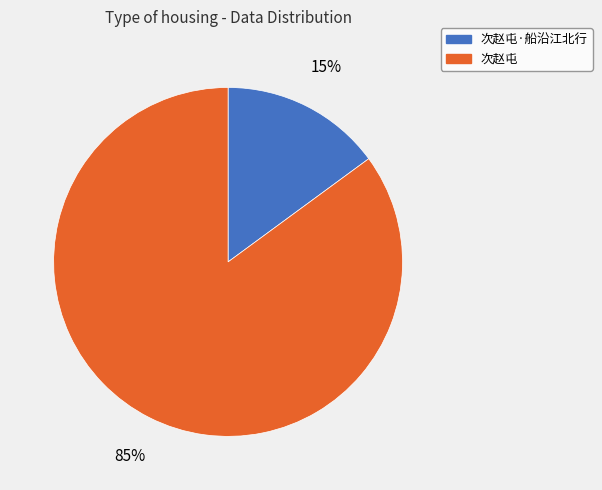

To the nearest percent, what is the average slice percentage?

50%